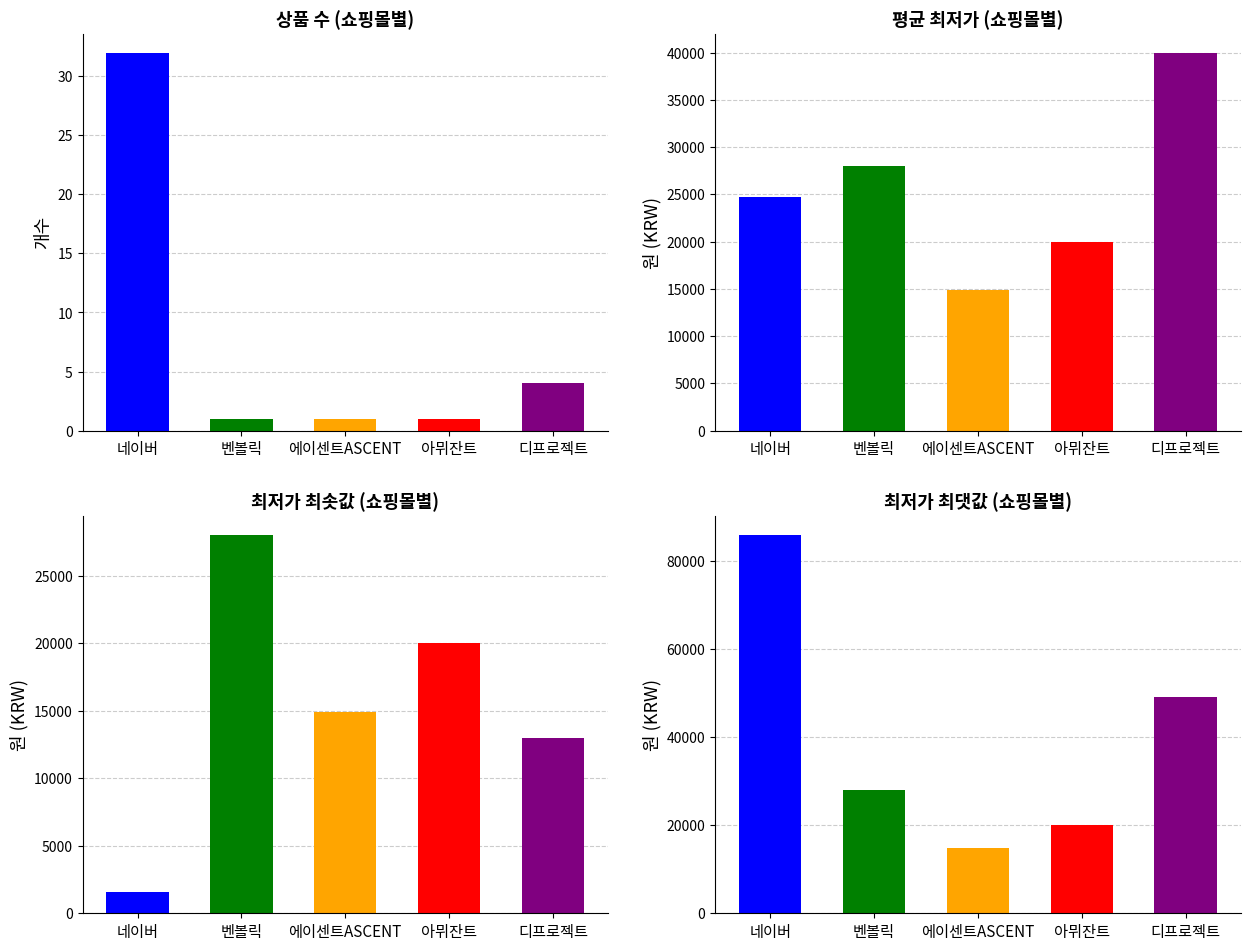

Reading left to right, list all the values displayed in this chart.

상품 수: 32	1	1	1	4
평균 최저가: 24681	28000	14900	20000	40000
최저가 최솟값: 1590	28000	14900	20000	13000
최저가 최댓값: 85800	28000	14900	20000	49000